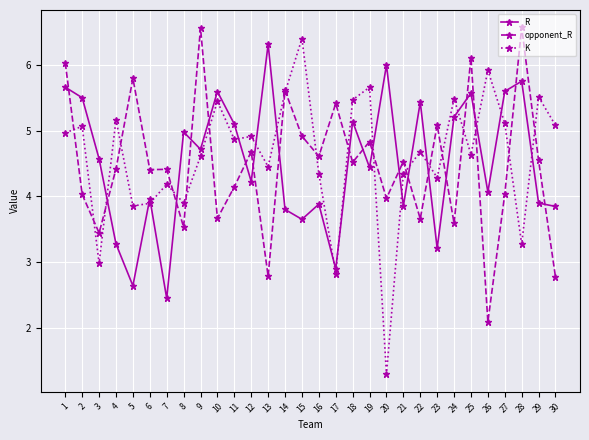

What is the difference between the maximum and minimum values in the opponent_R series?

4.5